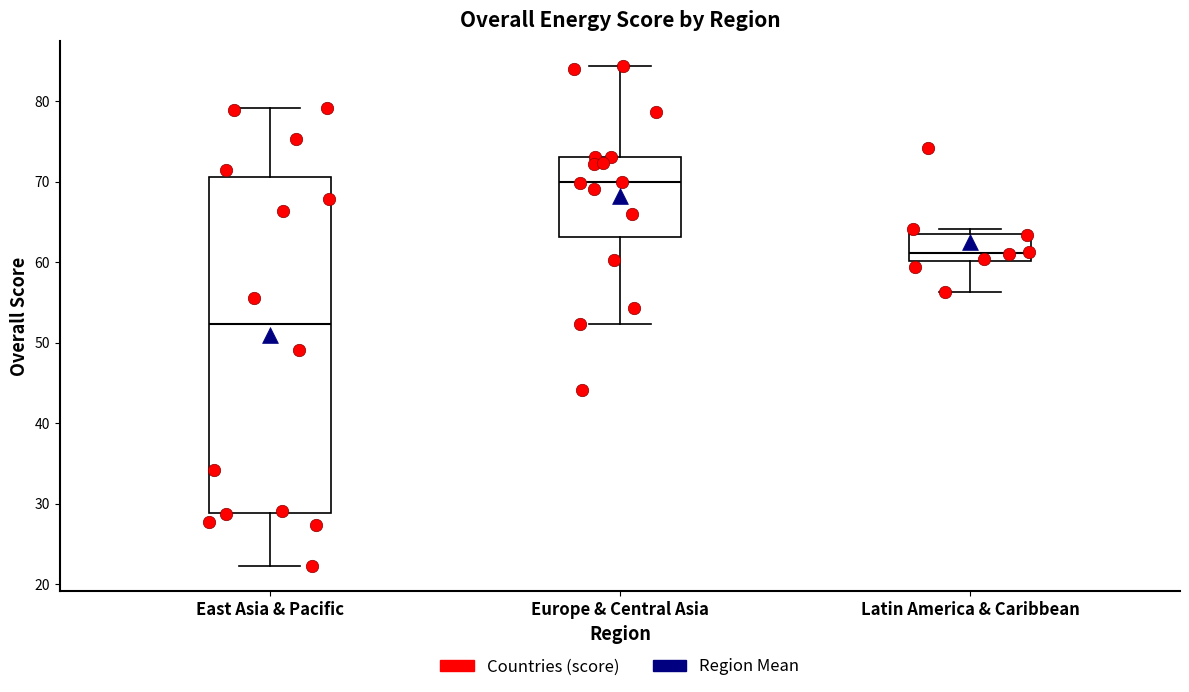

Where does the median line of the box for Latin America & Caribbean sit on the y-axis? The values are not printed on the chart, so give them approximately, as read against the axis.

61